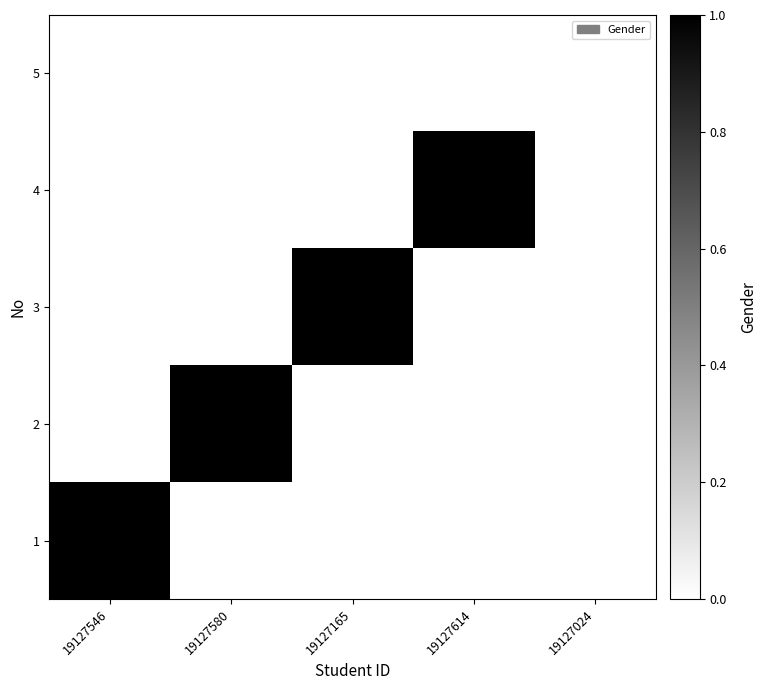

Which category has the lowest value across all series?

19127580